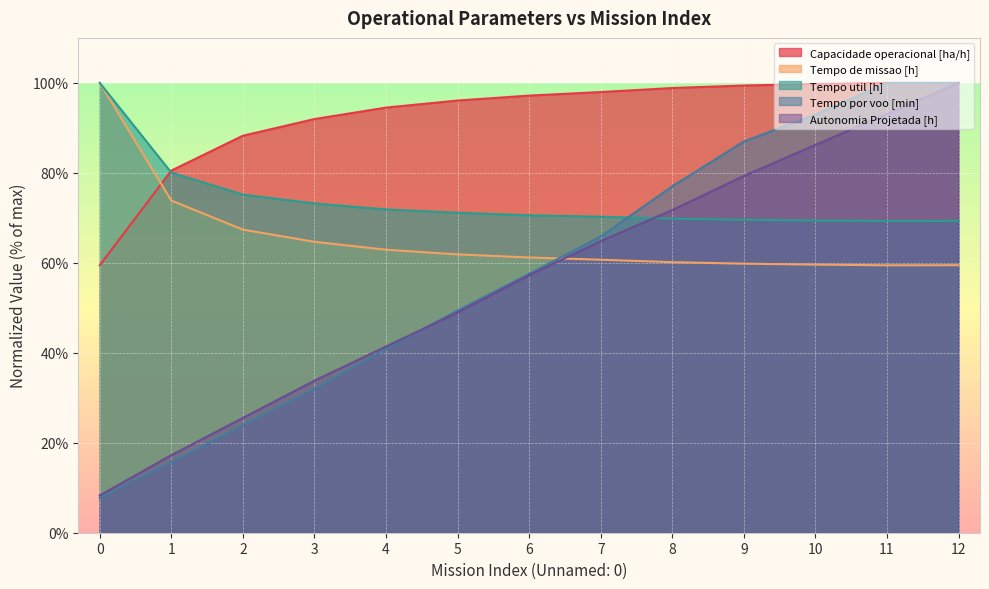

Reading left to right, what are all the values shown in this chart?

Capacidade operacional [ha/h]: 0=59.5	1=80.5	2=88.3	3=92.0	4=94.5	5=96.1	6=97.2	7=98.0	8=98.9	9=99.4	10=99.7	11=100.0	12=100.0
Tempo de missao [h]: 0=100.0	1=73.8	2=67.4	3=64.7	4=62.9	5=61.9	6=61.2	7=60.7	8=60.1	9=59.8	10=59.6	11=59.4	12=59.5
Tempo util [h]: 0=100.0	1=80.1	2=75.2	3=73.2	4=71.9	5=71.1	6=70.6	7=70.2	8=69.8	9=69.6	10=69.4	11=69.3	12=69.3
Tempo por voo [min]: 0=7.7	1=15.6	2=23.9	3=31.9	4=40.8	5=49.4	6=57.6	7=65.9	8=77.0	9=87.0	10=93.0	11=100.0	12=100.0
Autonomia Projetada [h]: 0=8.3	1=17.2	2=25.5	3=33.8	4=41.4	5=49.0	6=57.2	7=64.8	8=71.7	9=79.3	10=86.2	11=93.1	12=100.0